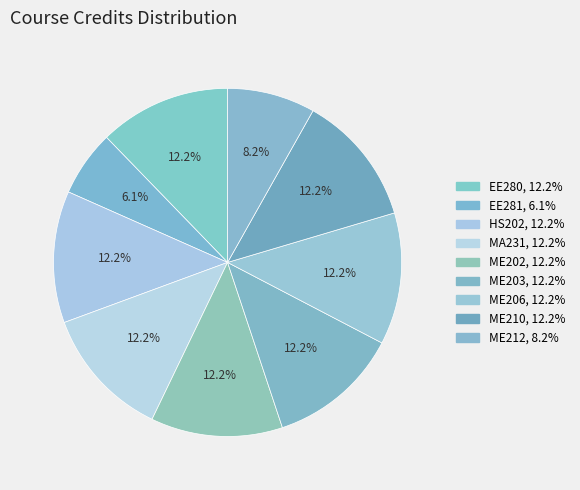

Which category has the biggest portion of the pie?

EE280